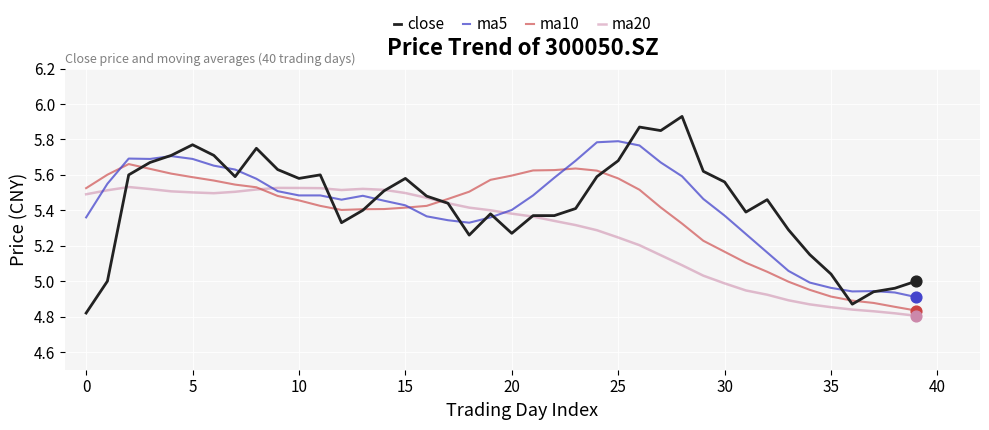

Rank the series by their maximum value, from highest to lowest.

close, ma5, ma10, ma20